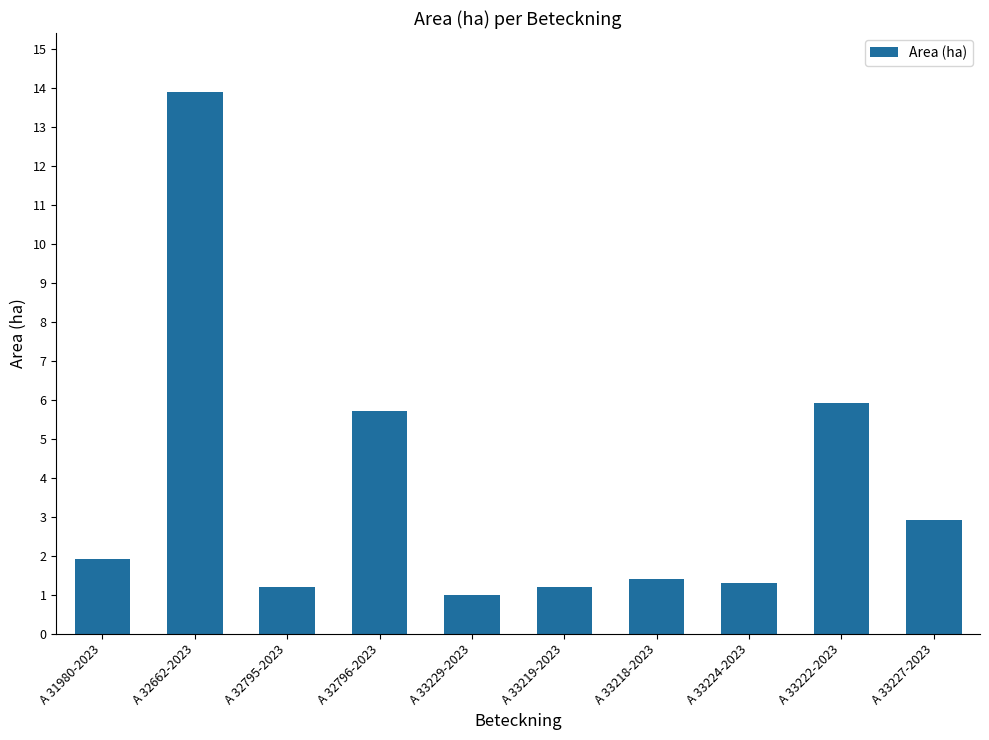

Which category has the lowest value across all series?

A 33229-2023